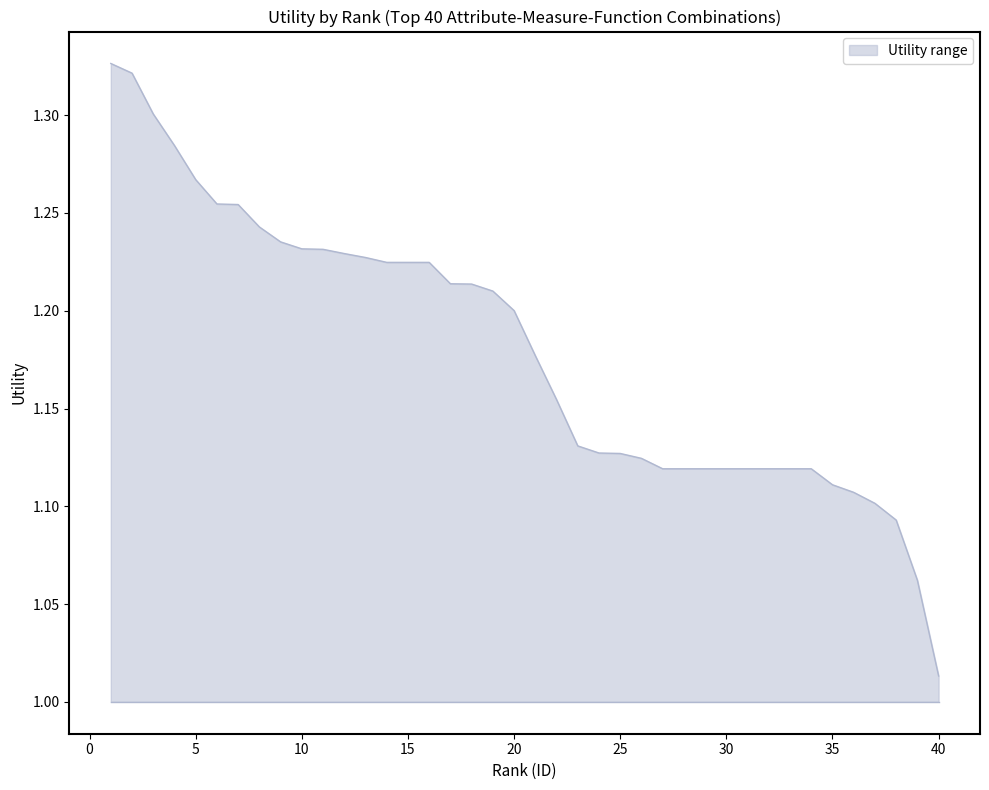

What is the difference between the maximum and minimum values?

0.3